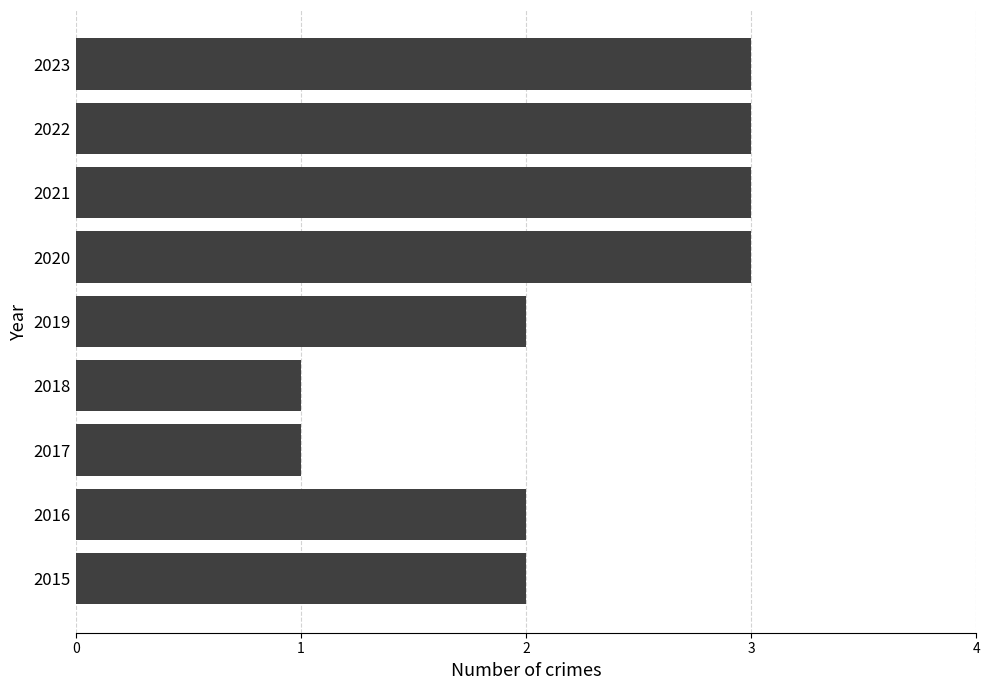

Is it true that the value at 2022 is 3?

True